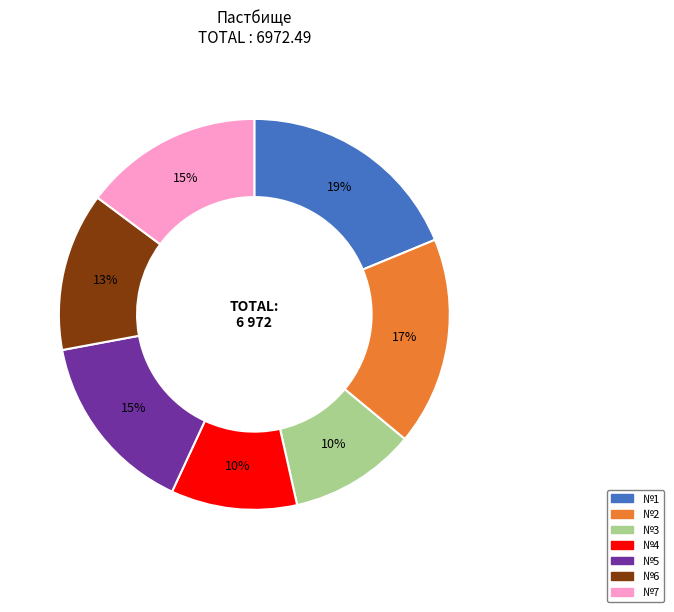

Do №1 and №5 together represent more than half of the pie?

No